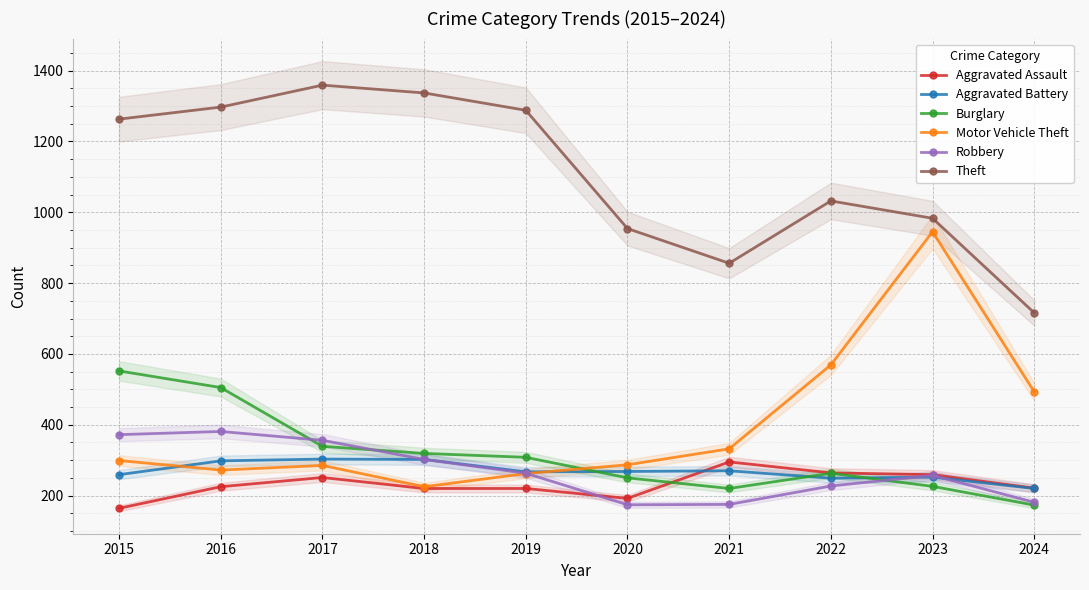

What is the maximum value for Aggravated Battery?

303